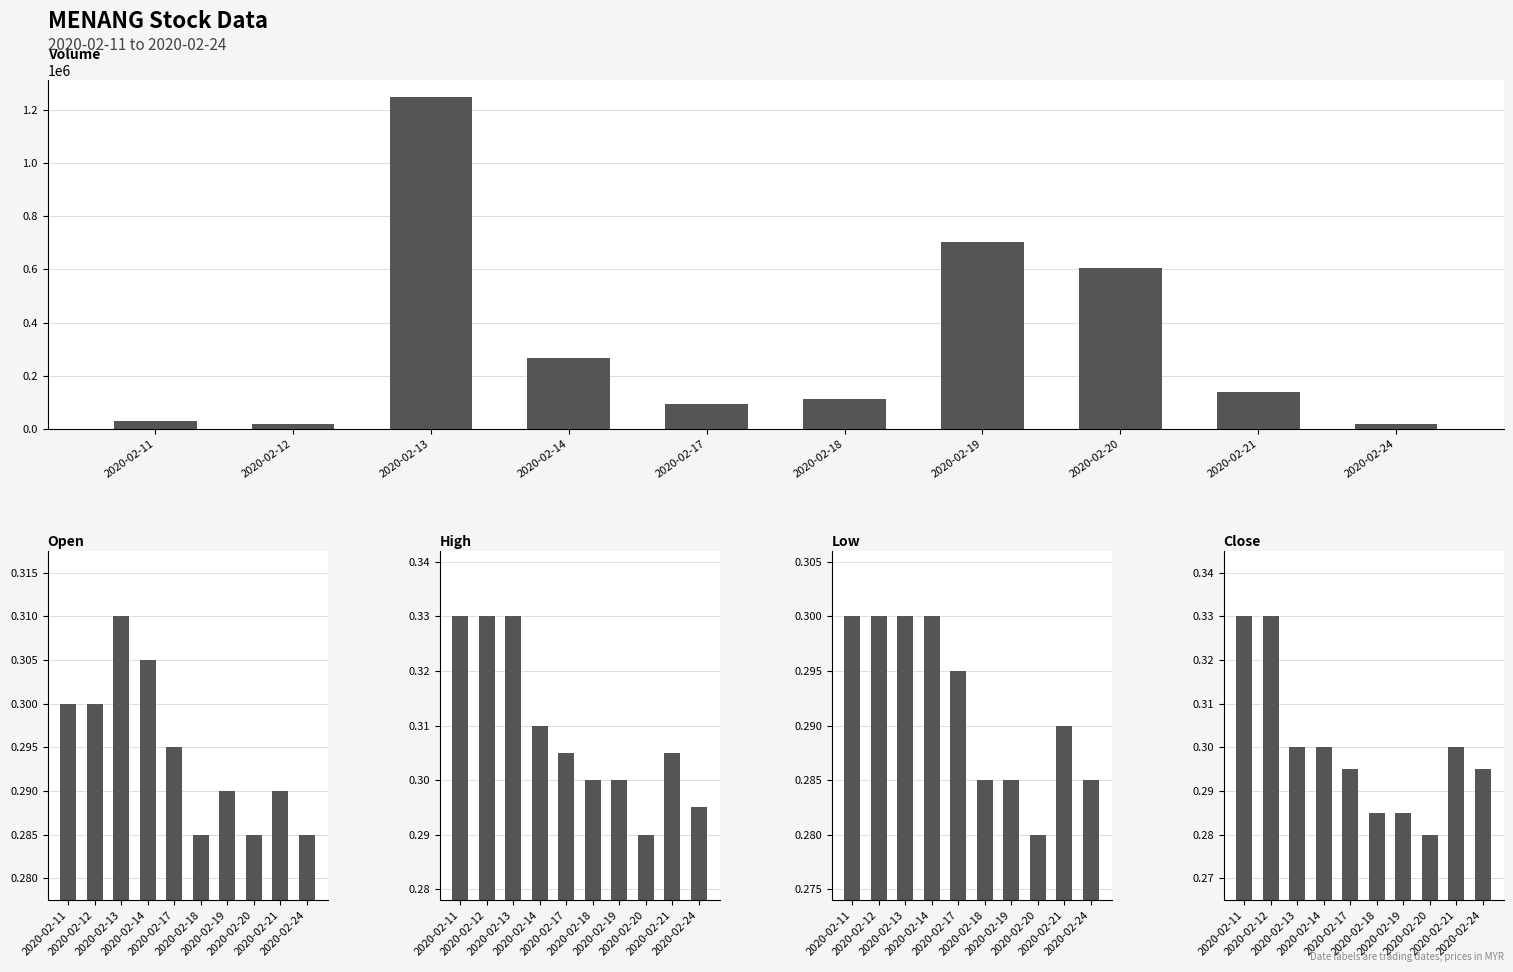

Between 2020-02-11 and 2020-02-18, which series saw the biggest shift?

vol